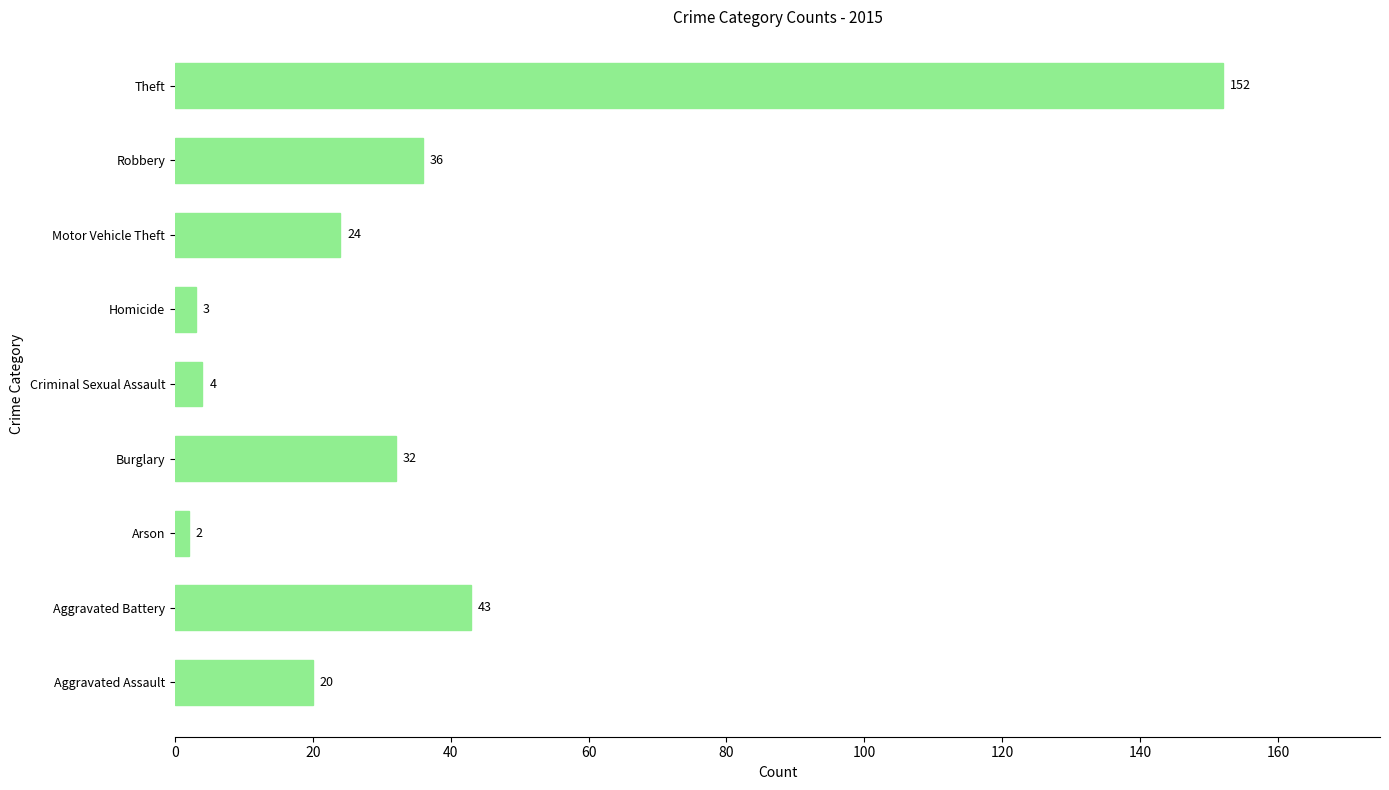

The value at Aggravated Battery is 43. True or false?

True